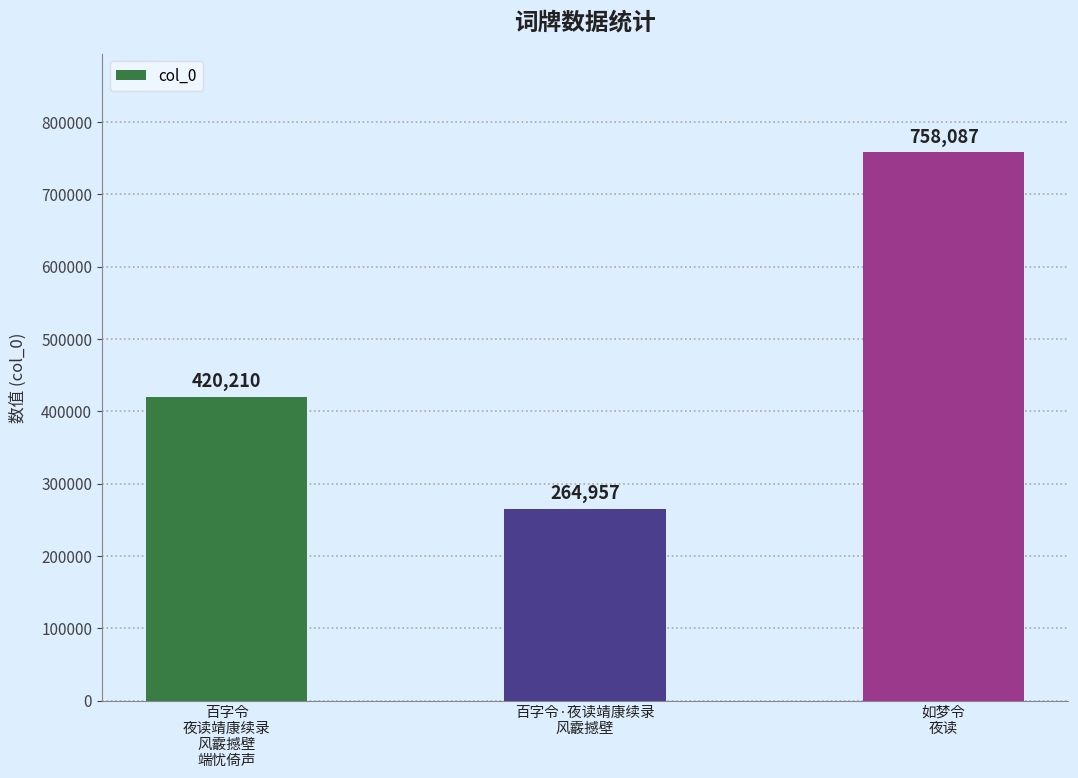

What is the difference between the values at 百字令
夜读靖康续录
风霰撼壁
端忧倚声 and 如梦令
夜读?

337877